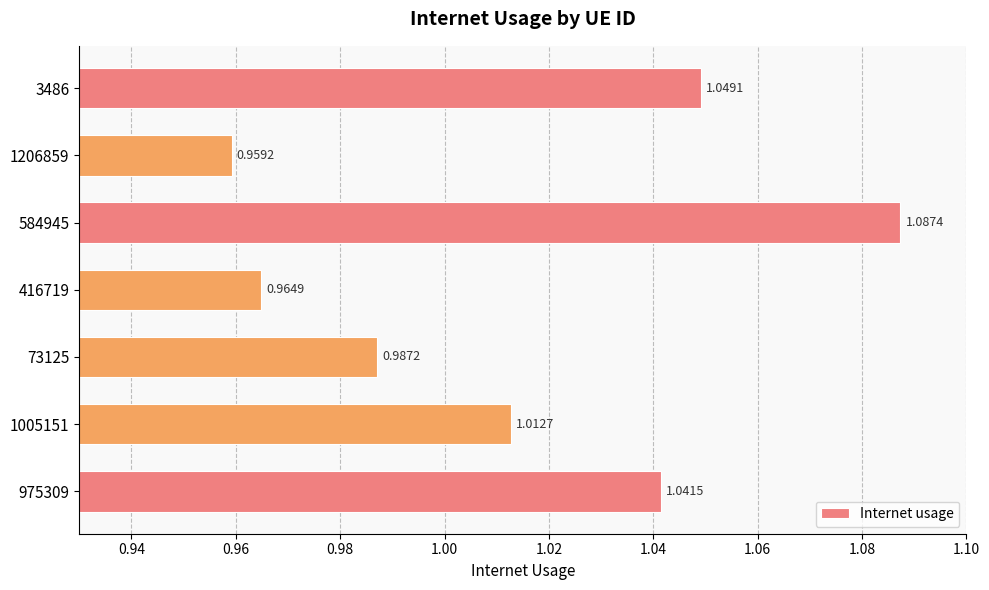

What is the sum of the values at 73125 and 3486?

2.0